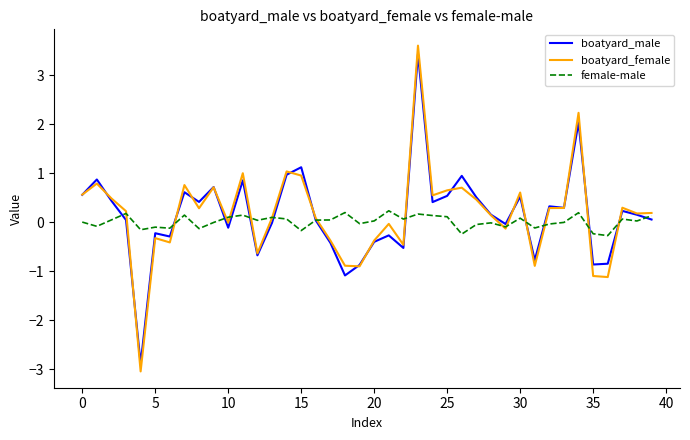

Which series has the largest range (max minus min)?

boatyard_female